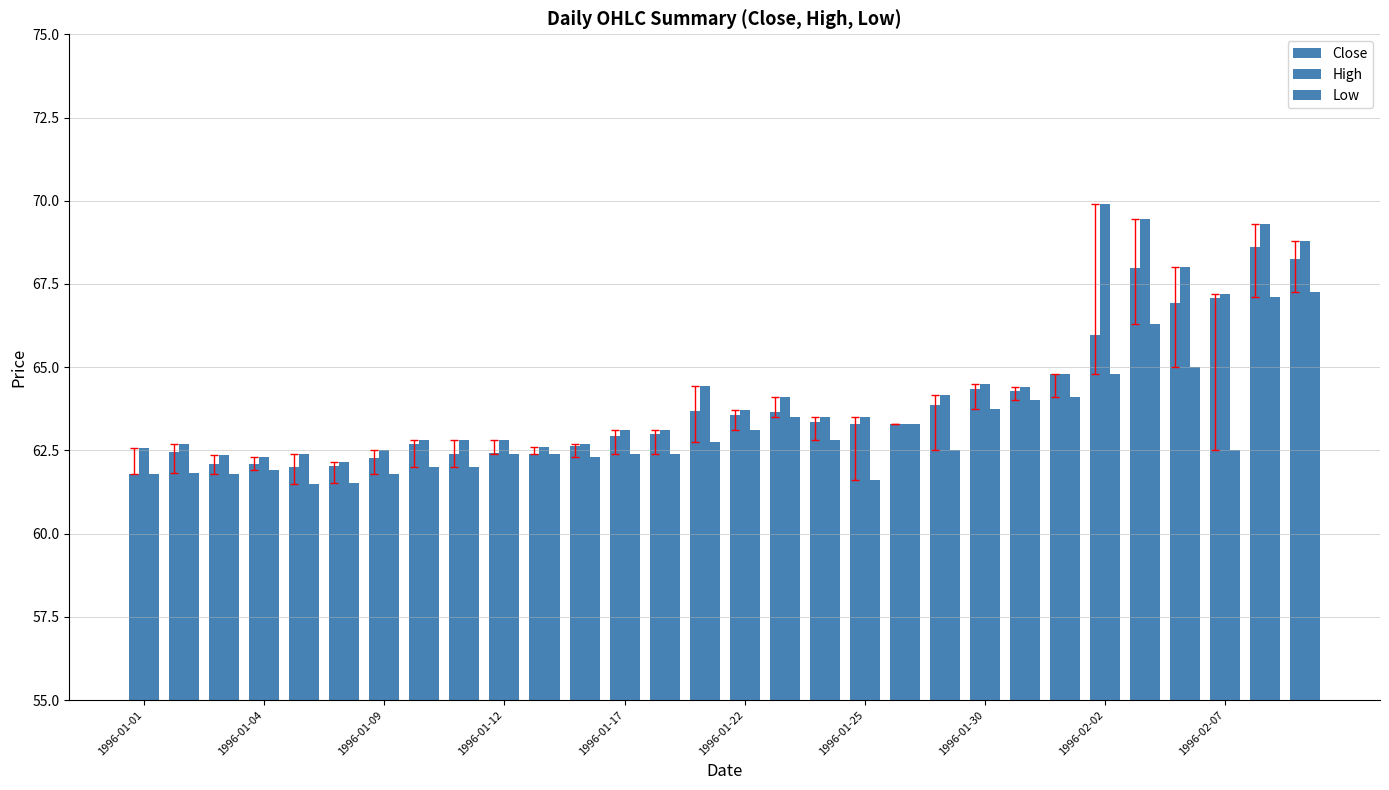

How many series are shown in this chart?

3